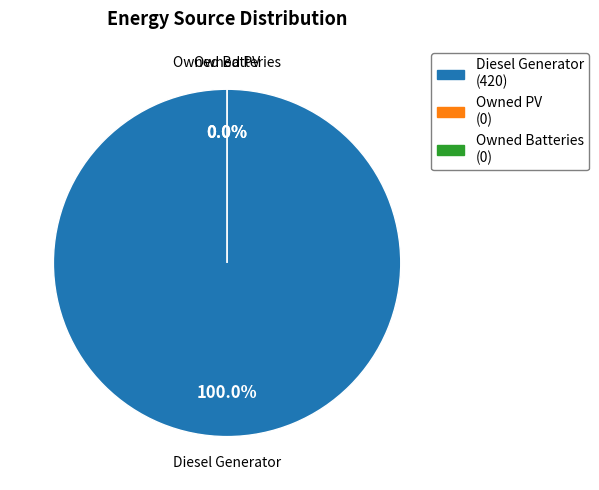

Is it true that Owned Batteries is 0% of the pie?

True